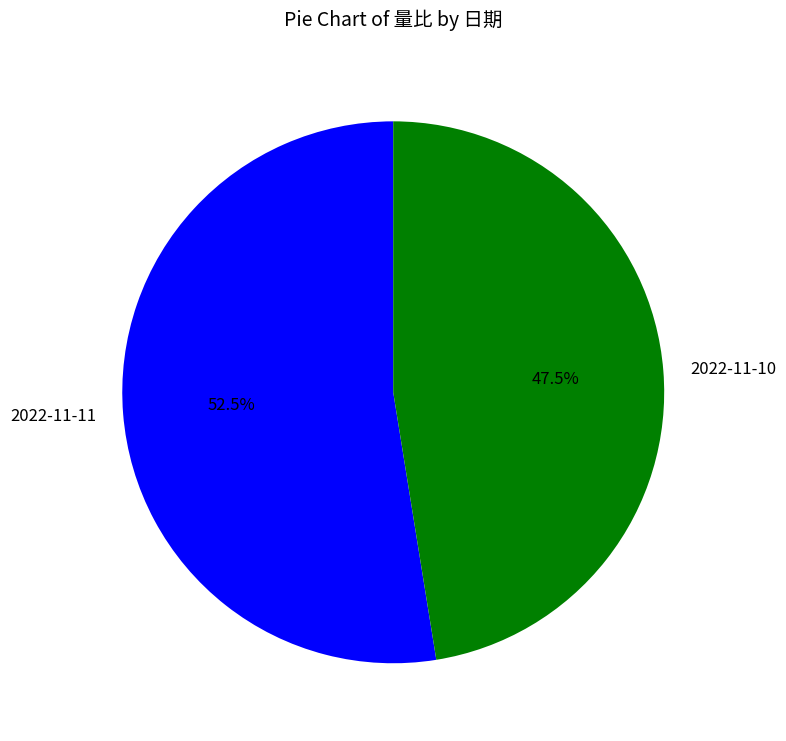

What percentage is NOT represented by 2022-11-10?

52.5%